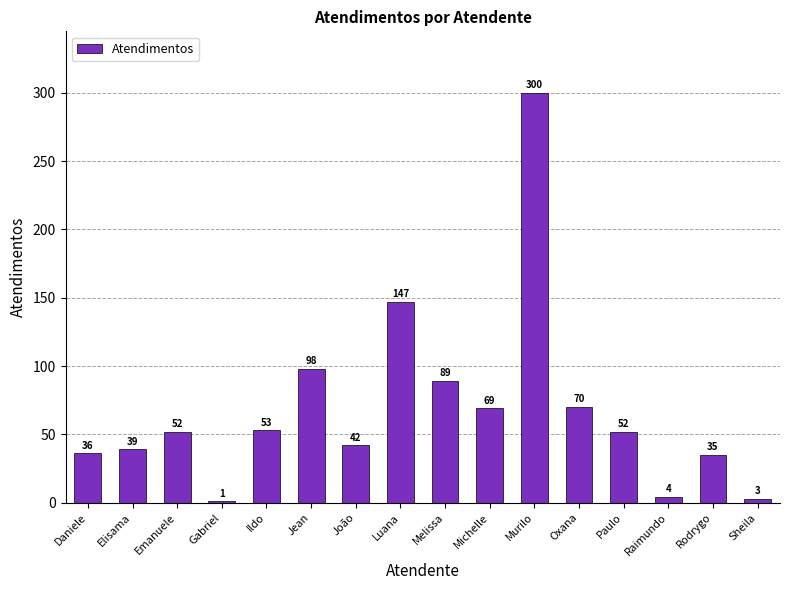

Reading right to left, what are all the values shown in this chart?

3	35	4	52	70	300	69	89	147	42	98	53	1	52	39	36